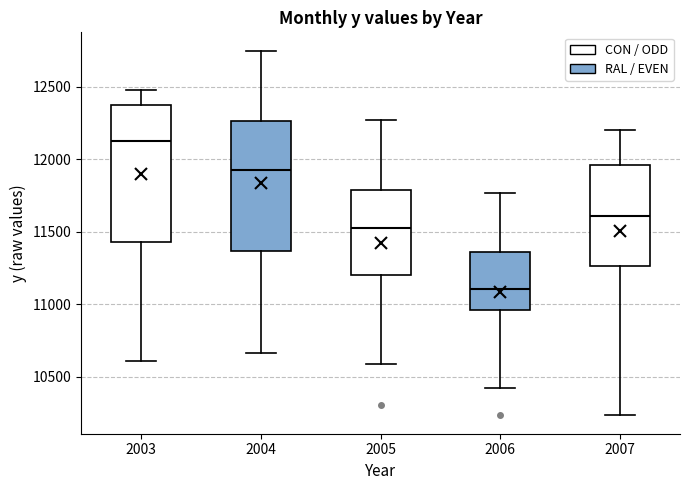

Which box has the highest median line?

2003